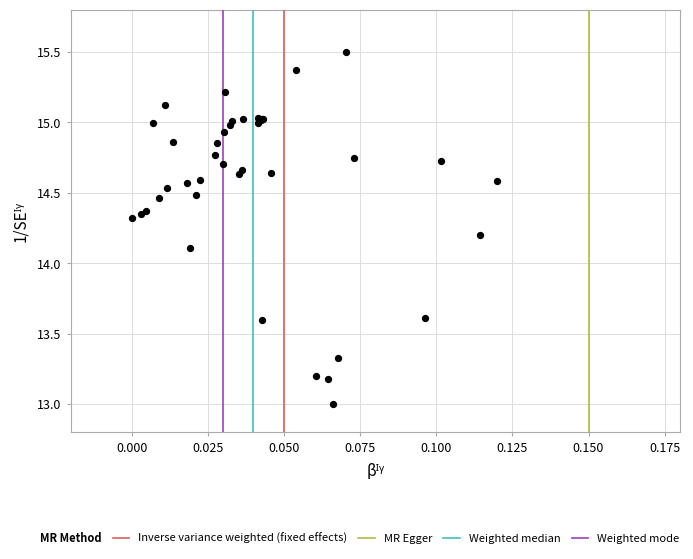

What Y value in the scatter plot is closest to 14?

14.1